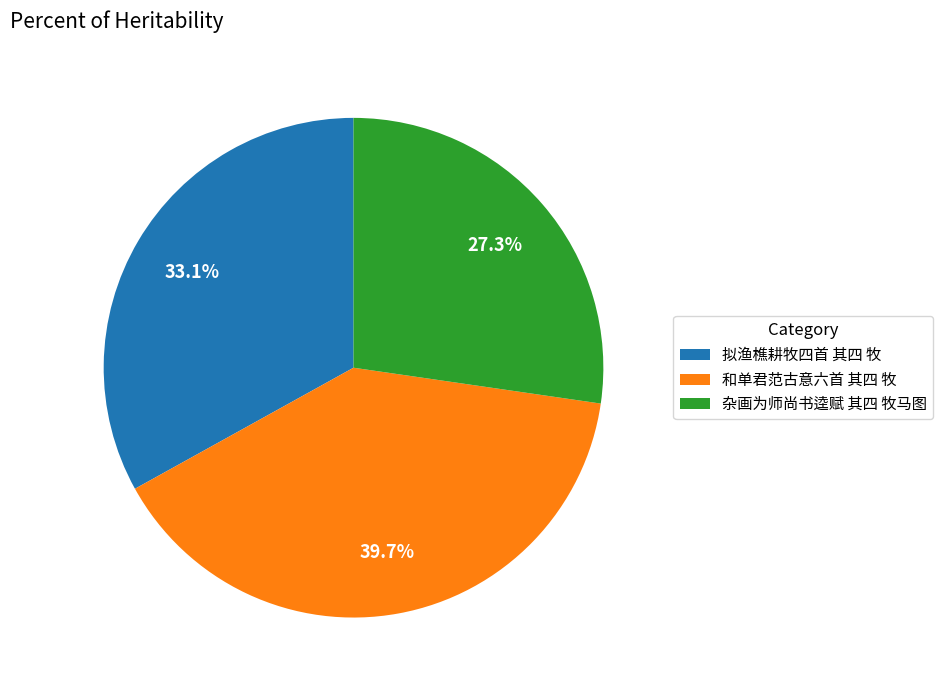

What is the ratio of the value at 杂画为师尚书逵赋 其四 牧马图 to the value at 拟渔樵耕牧四首 其四 牧?

0.8